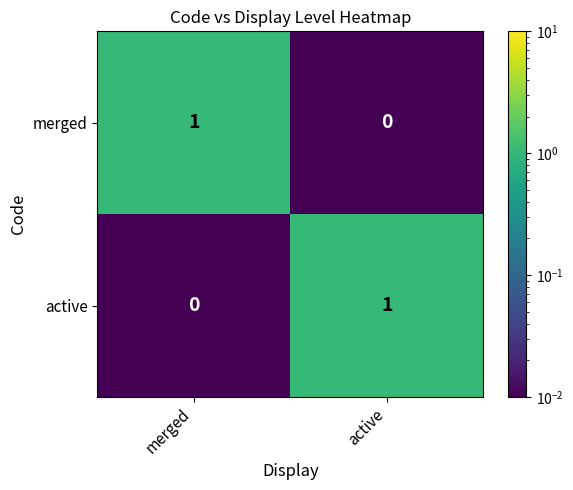

Rank the categories by merged value from lowest to highest.

active, merged